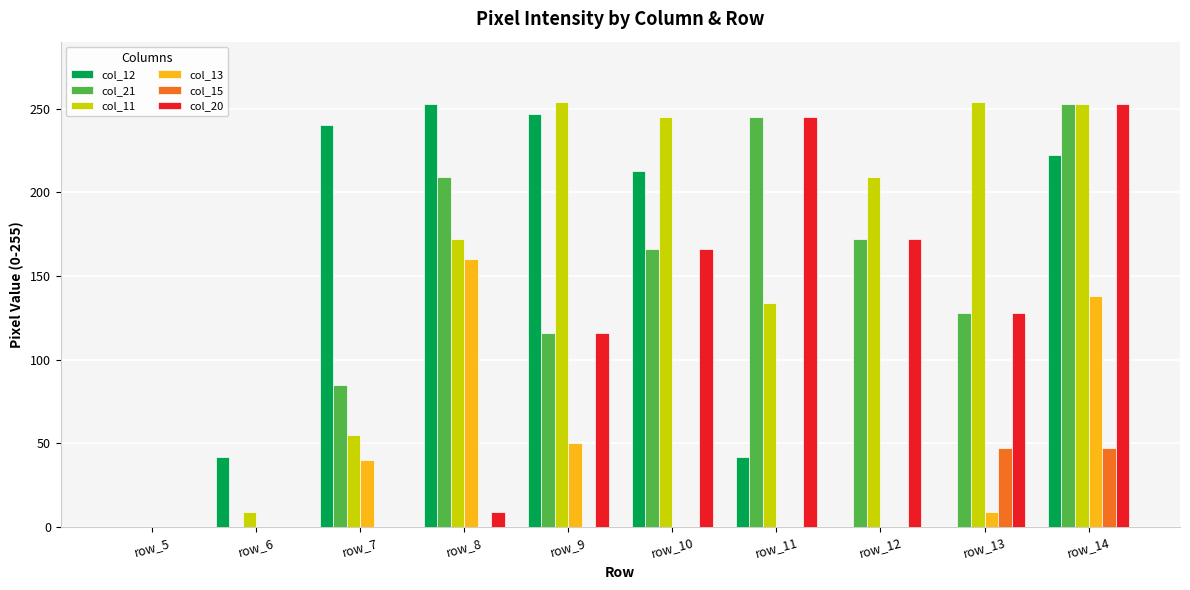

What is the maximum value shown in the chart?

254